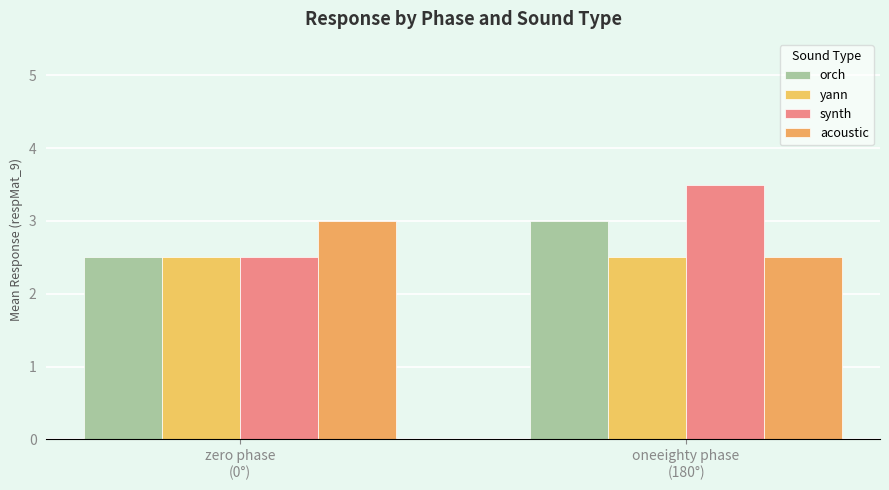

What is the difference between the highest and lowest values at oneeighty phase
(180°)?

1.0